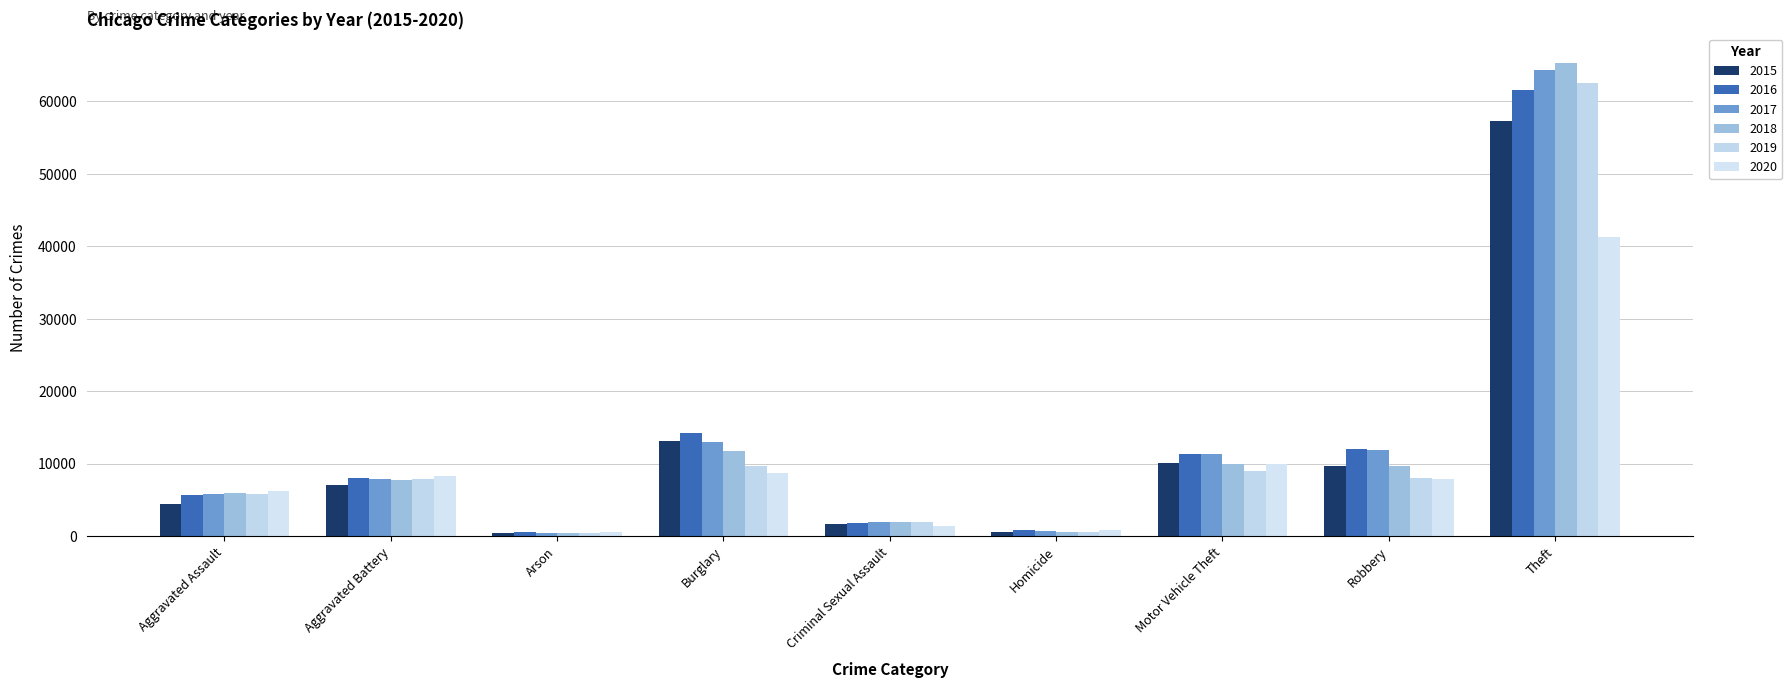

What is the sum of the 2017 values at Aggravated Battery and Criminal Sexual Assault?

9792